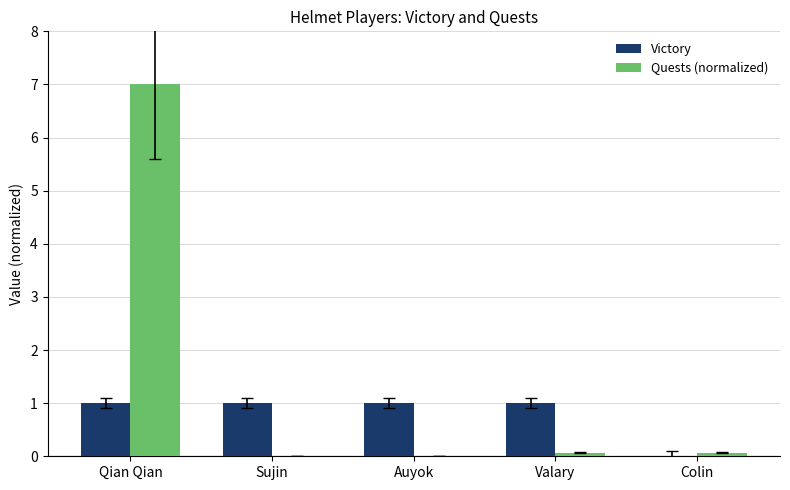

True or false: Quests (normalized) has a value of 0.1 at Valary.

True